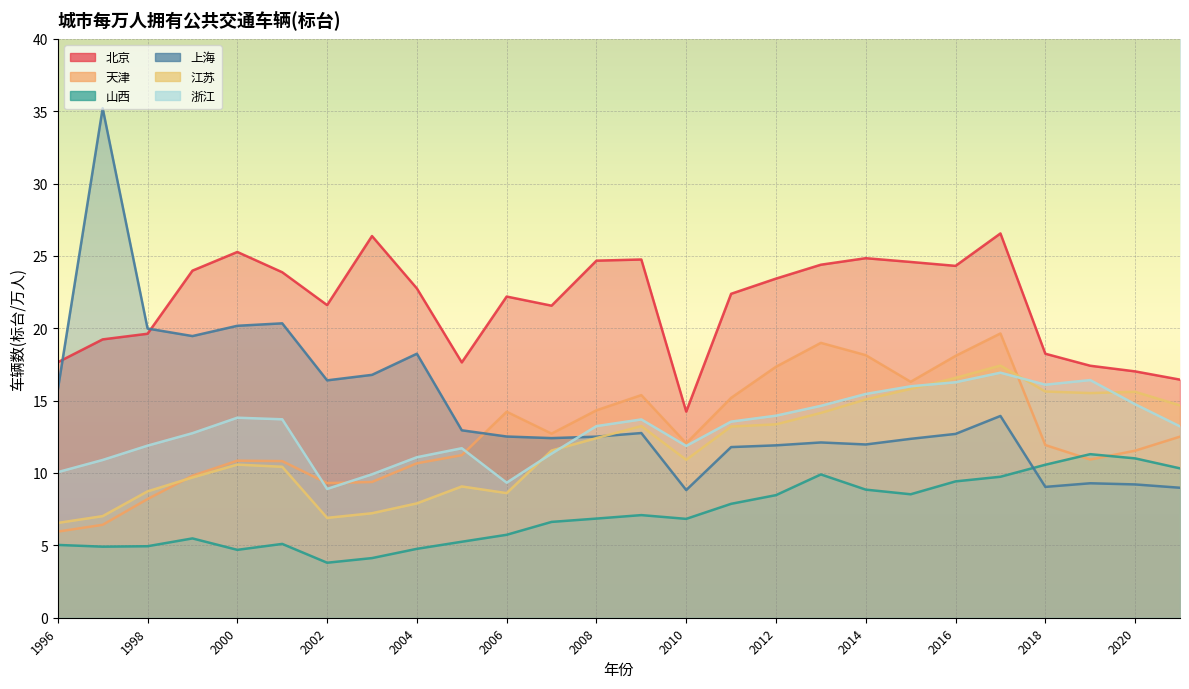

What is the highest value of the 江苏 series?

17.4